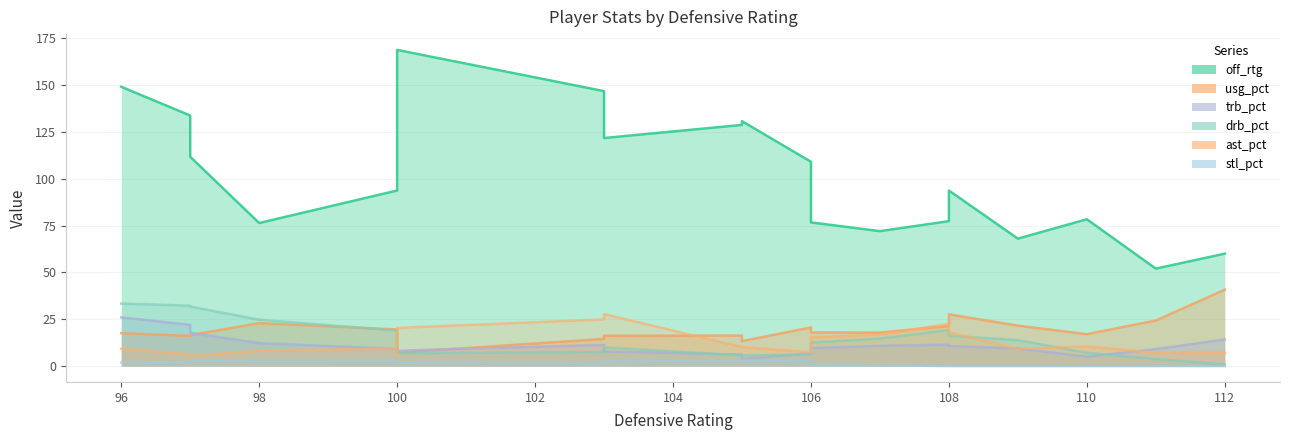

How many data points in stl_pct are above 1?

12